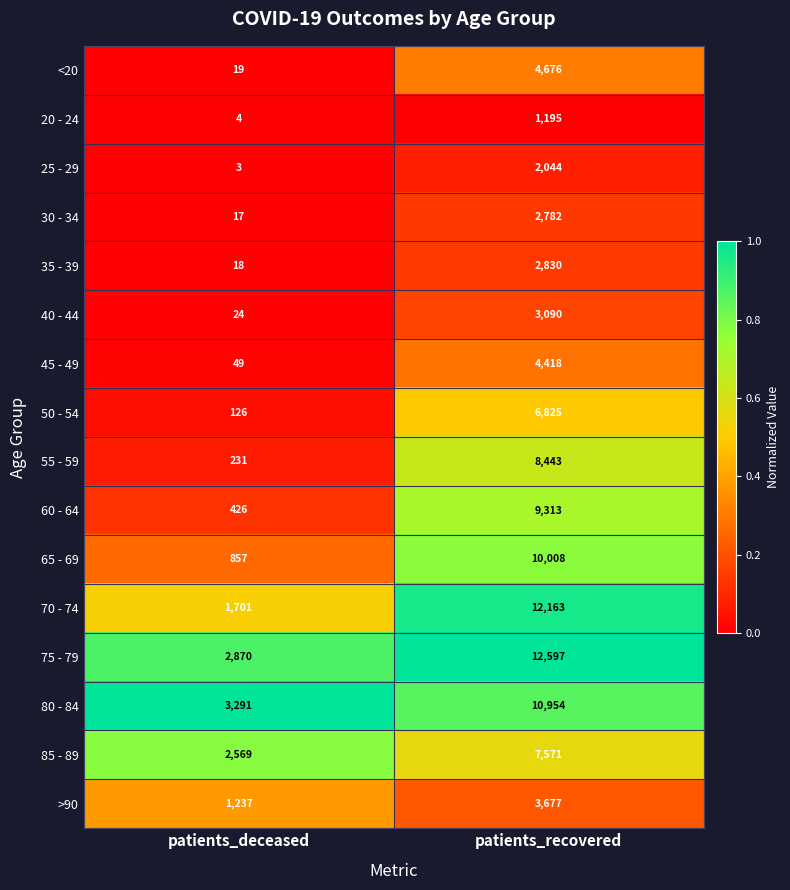

At patients_recovered, list the series in order from smallest to largest.

20 - 24, 25 - 29, 30 - 34, 35 - 39, 40 - 44, >90, 45 - 49, <20, 50 - 54, 85 - 89, 55 - 59, 60 - 64, 65 - 69, 80 - 84, 70 - 74, 75 - 79